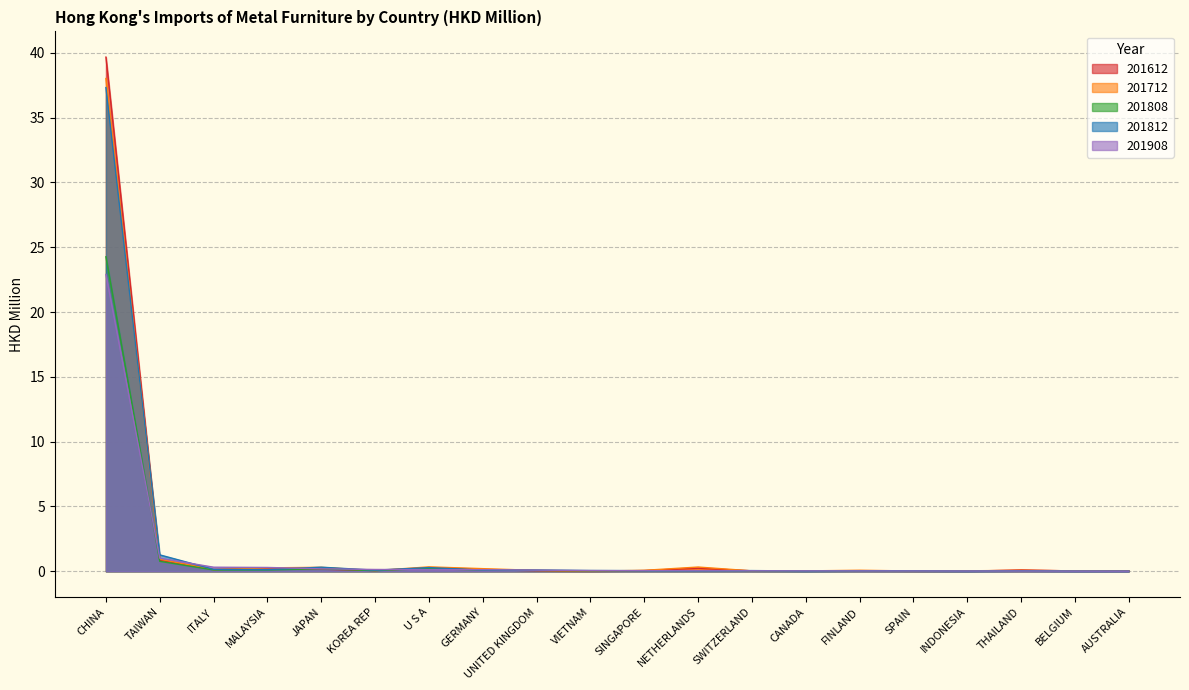

Reading left to right, list all the values displayed in this chart.

201812: CHINA=37.3	TAIWAN=1.3	ITALY=0.1	MALAYSIA=0.1	JAPAN=0.3	KOREA REP=0.1	U S A=0.3	GERMANY=0.1	UNITED KINGDOM=0.1	VIETNAM=0.1	SINGAPORE=0.1	NETHERLANDS=0.0	SWITZERLAND=0.1	CANADA=0.0	FINLAND=0.0	SPAIN=0.0	INDONESIA=0.0	THAILAND=0.0	BELGIUM=0.0	AUSTRALIA=0.0
201712: CHINA=38.0	TAIWAN=0.9	ITALY=0.1	MALAYSIA=0.3	JAPAN=0.3	KOREA REP=0.1	U S A=0.3	GERMANY=0.2	UNITED KINGDOM=0.1	VIETNAM=0.0	SINGAPORE=0.1	NETHERLANDS=0.3	SWITZERLAND=0.0	CANADA=0.0	FINLAND=0.1	SPAIN=0.0	INDONESIA=0.0	THAILAND=0.1	BELGIUM=0.0	AUSTRALIA=0.0
201908: CHINA=22.9	TAIWAN=1.0	ITALY=0.3	MALAYSIA=0.3	JAPAN=0.2	KOREA REP=0.1	U S A=0.1	GERMANY=0.1	UNITED KINGDOM=0.1	VIETNAM=0.1	SINGAPORE=0.0	NETHERLANDS=0.0	SWITZERLAND=0.0	CANADA=0.0	FINLAND=0.0	SPAIN=0.0	INDONESIA=0.0	THAILAND=0.0	BELGIUM=0.0	AUSTRALIA=0.0
201612: CHINA=39.7	TAIWAN=0.9	ITALY=0.1	MALAYSIA=0.2	JAPAN=0.2	KOREA REP=0.1	U S A=0.3	GERMANY=0.1	UNITED KINGDOM=0.0	VIETNAM=0.0	SINGAPORE=0.1	NETHERLANDS=0.2	SWITZERLAND=0.0	CANADA=0.0	FINLAND=0.0	SPAIN=0.0	INDONESIA=0.0	THAILAND=0.1	BELGIUM=0.0	AUSTRALIA=0.0
201808: CHINA=24.3	TAIWAN=0.8	ITALY=0.1	MALAYSIA=0.1	JAPAN=0.2	KOREA REP=0.0	U S A=0.2	GERMANY=0.1	UNITED KINGDOM=0.1	VIETNAM=0.0	SINGAPORE=0.0	NETHERLANDS=0.0	SWITZERLAND=0.0	CANADA=0.0	FINLAND=0.0	SPAIN=0.0	INDONESIA=0.0	THAILAND=0.0	BELGIUM=0.0	AUSTRALIA=0.0